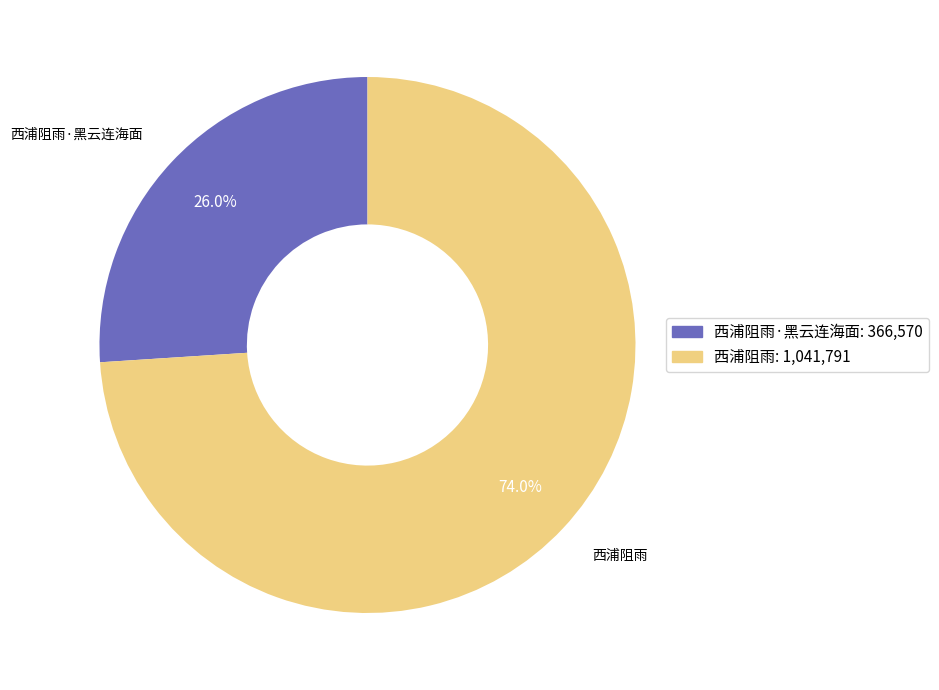

Rank the categories by value from lowest to highest.

西浦阻雨·黑云连海面, 西浦阻雨